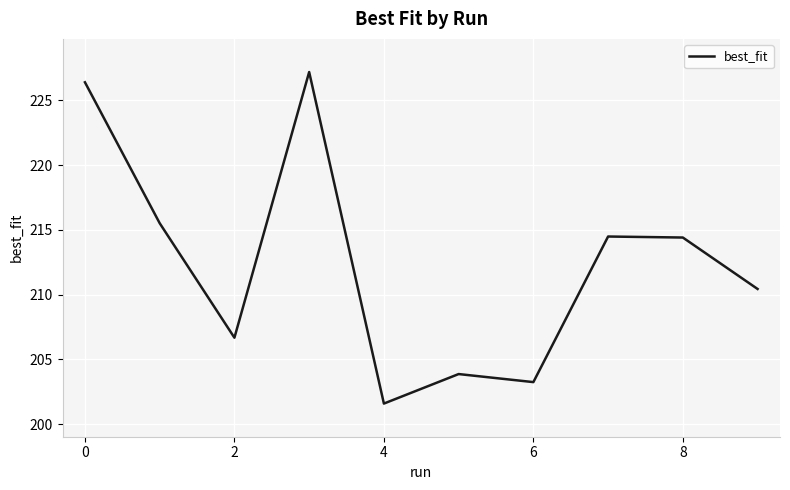

What is the greatest value displayed?

227.2